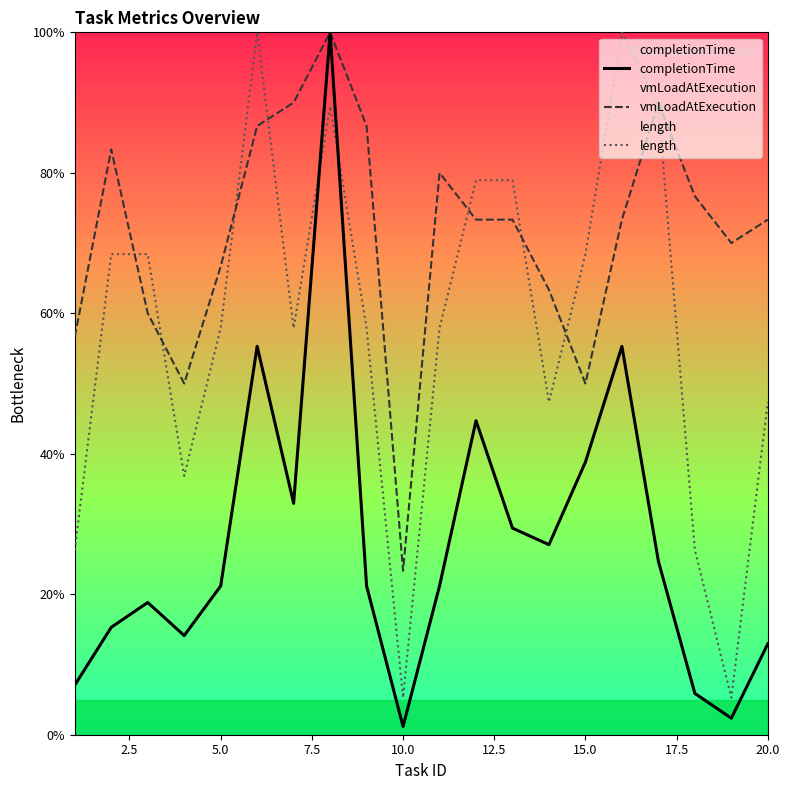

Which series has the largest total across all categories?

vmLoadAtExecution